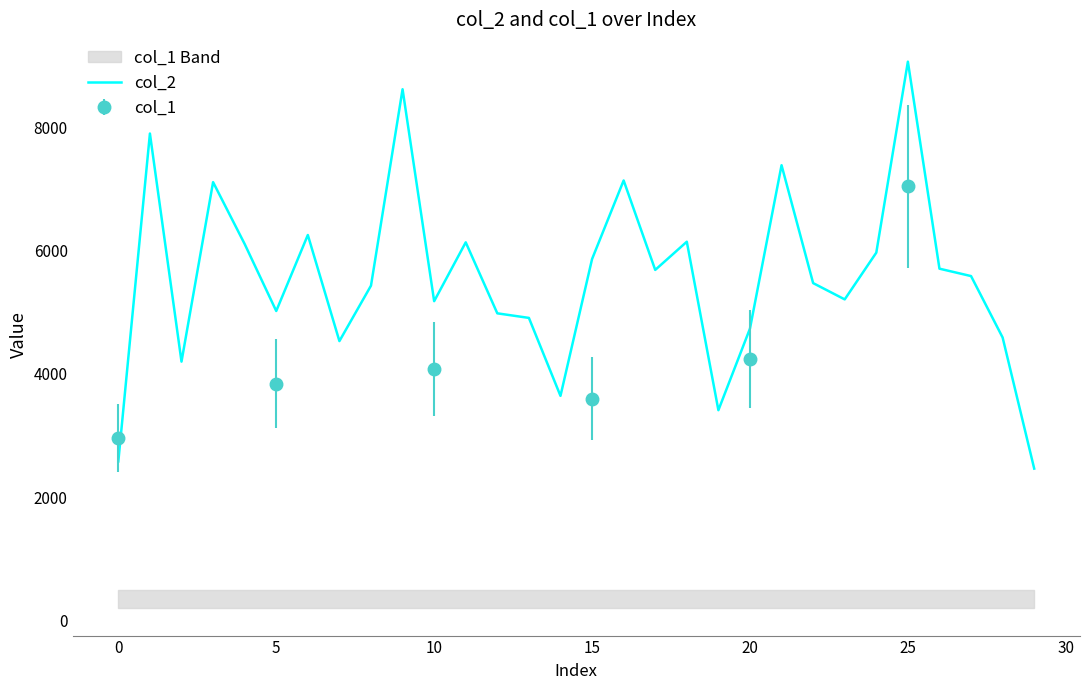

What is the approximate value at 10?

5178